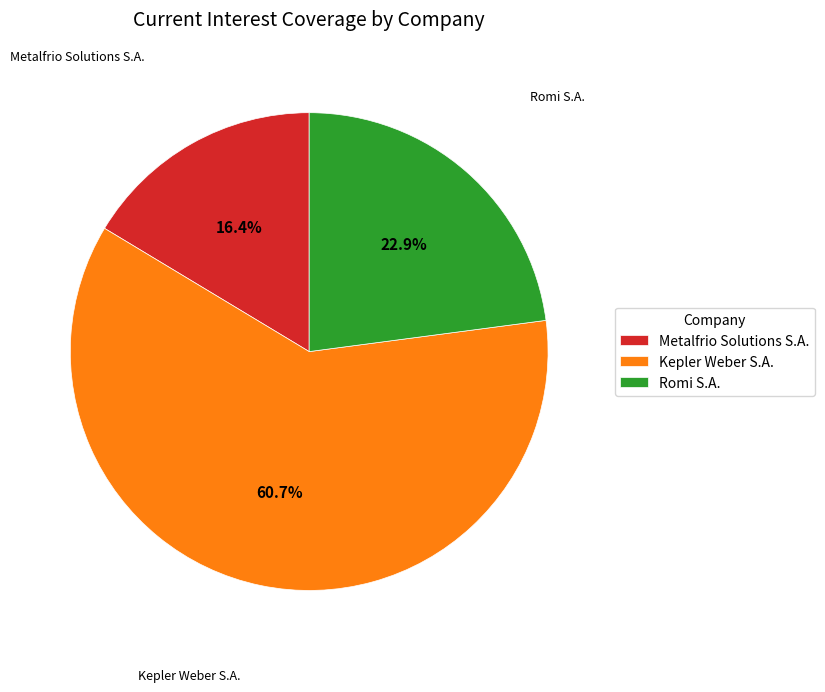

Count the number of slices in the pie.

3